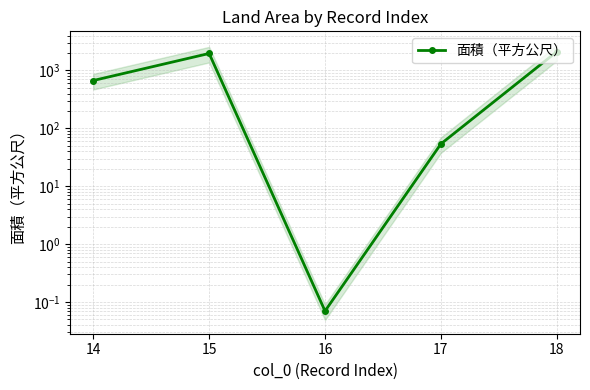

What is the difference between the maximum and minimum values?

2113.9